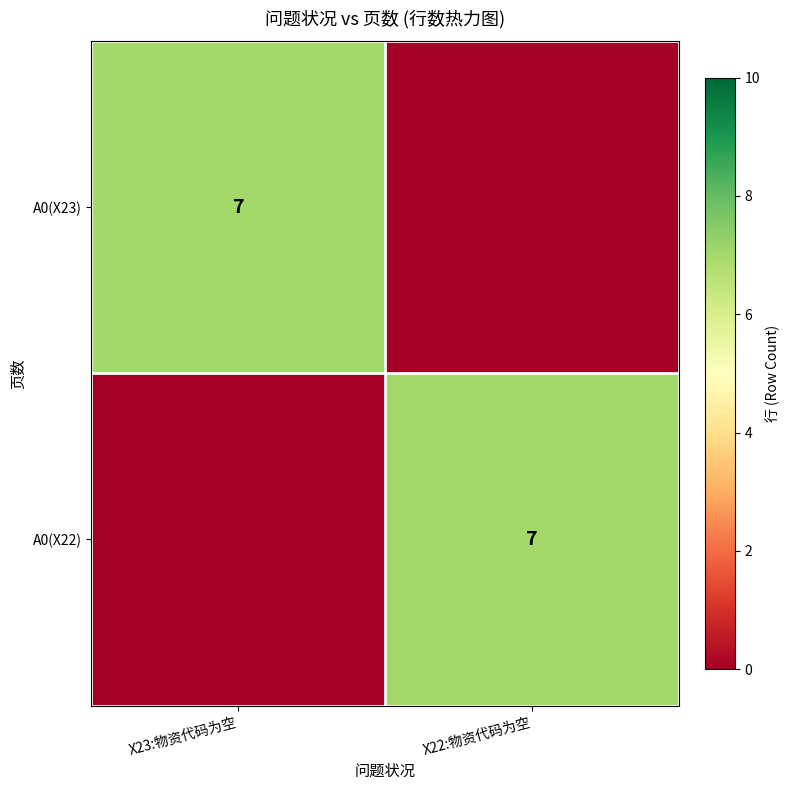

The A0(X23) series shows 9 at X23:物资代码为空. True or false?

False